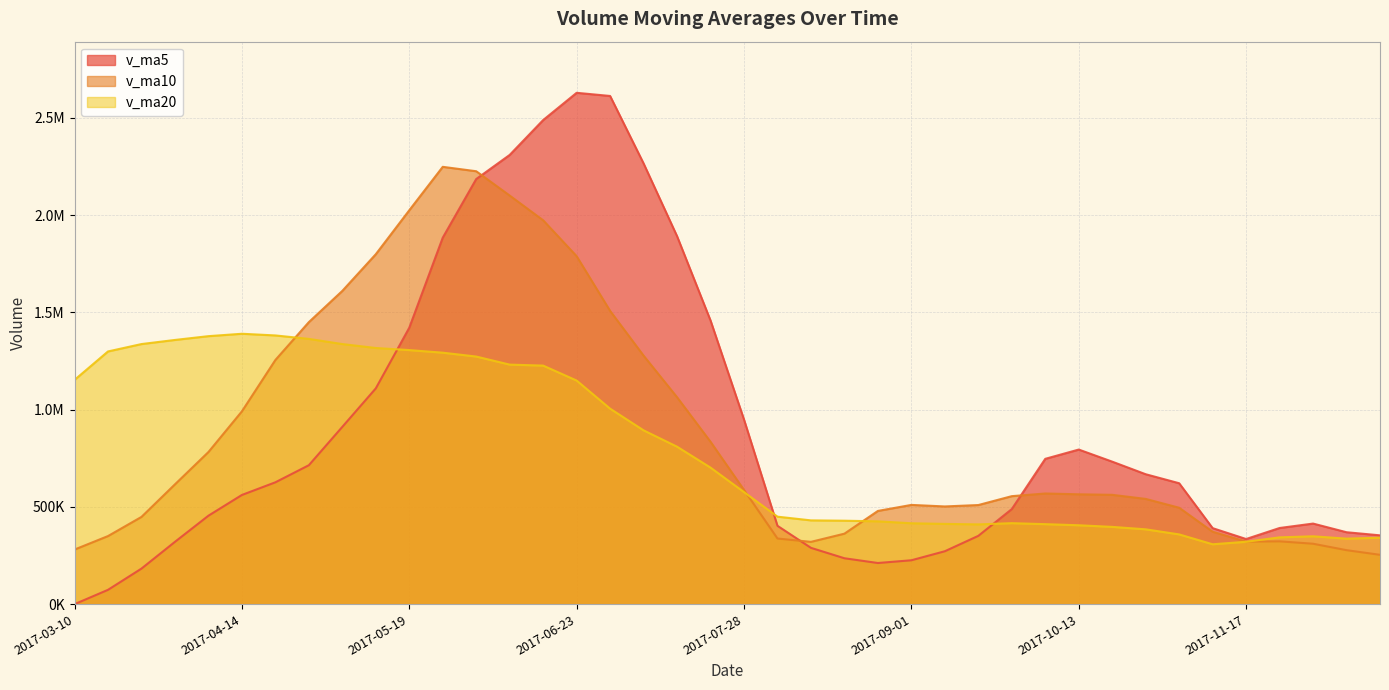

Is it true that v_ma10 equals 173850.7 at 2017-09-15?

False